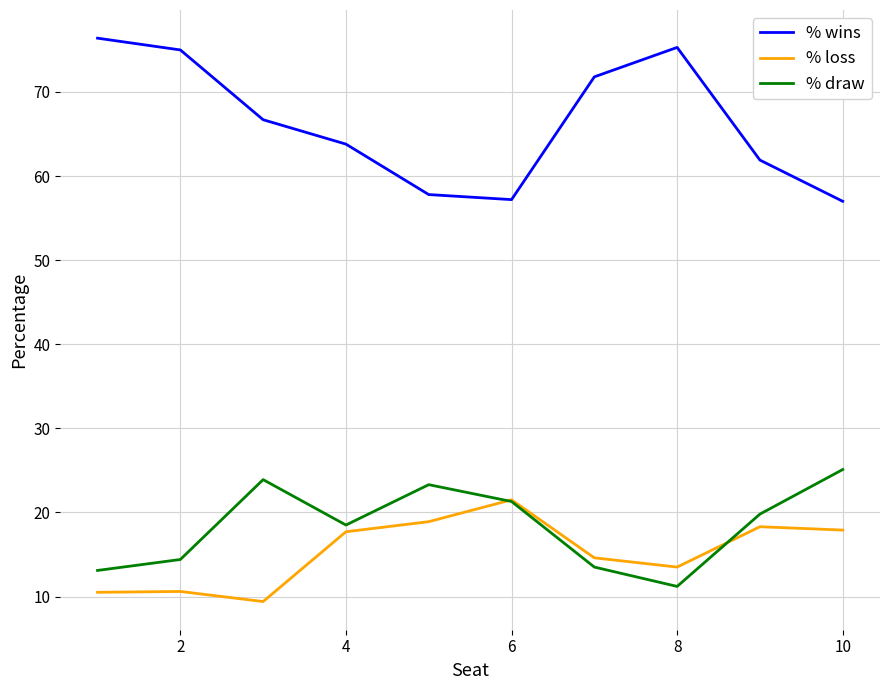

Which series has the largest total across all categories?

% wins